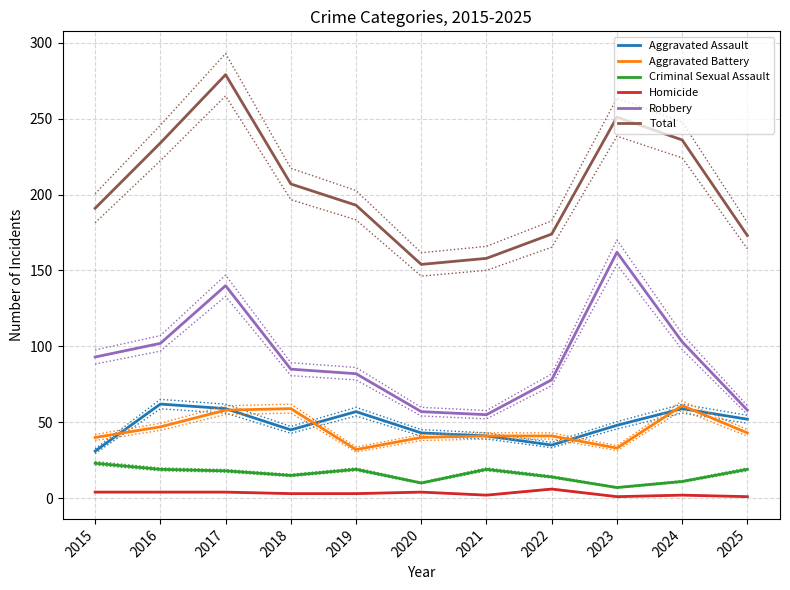

Is it true that Aggravated Battery equals 30 at 2017?

False